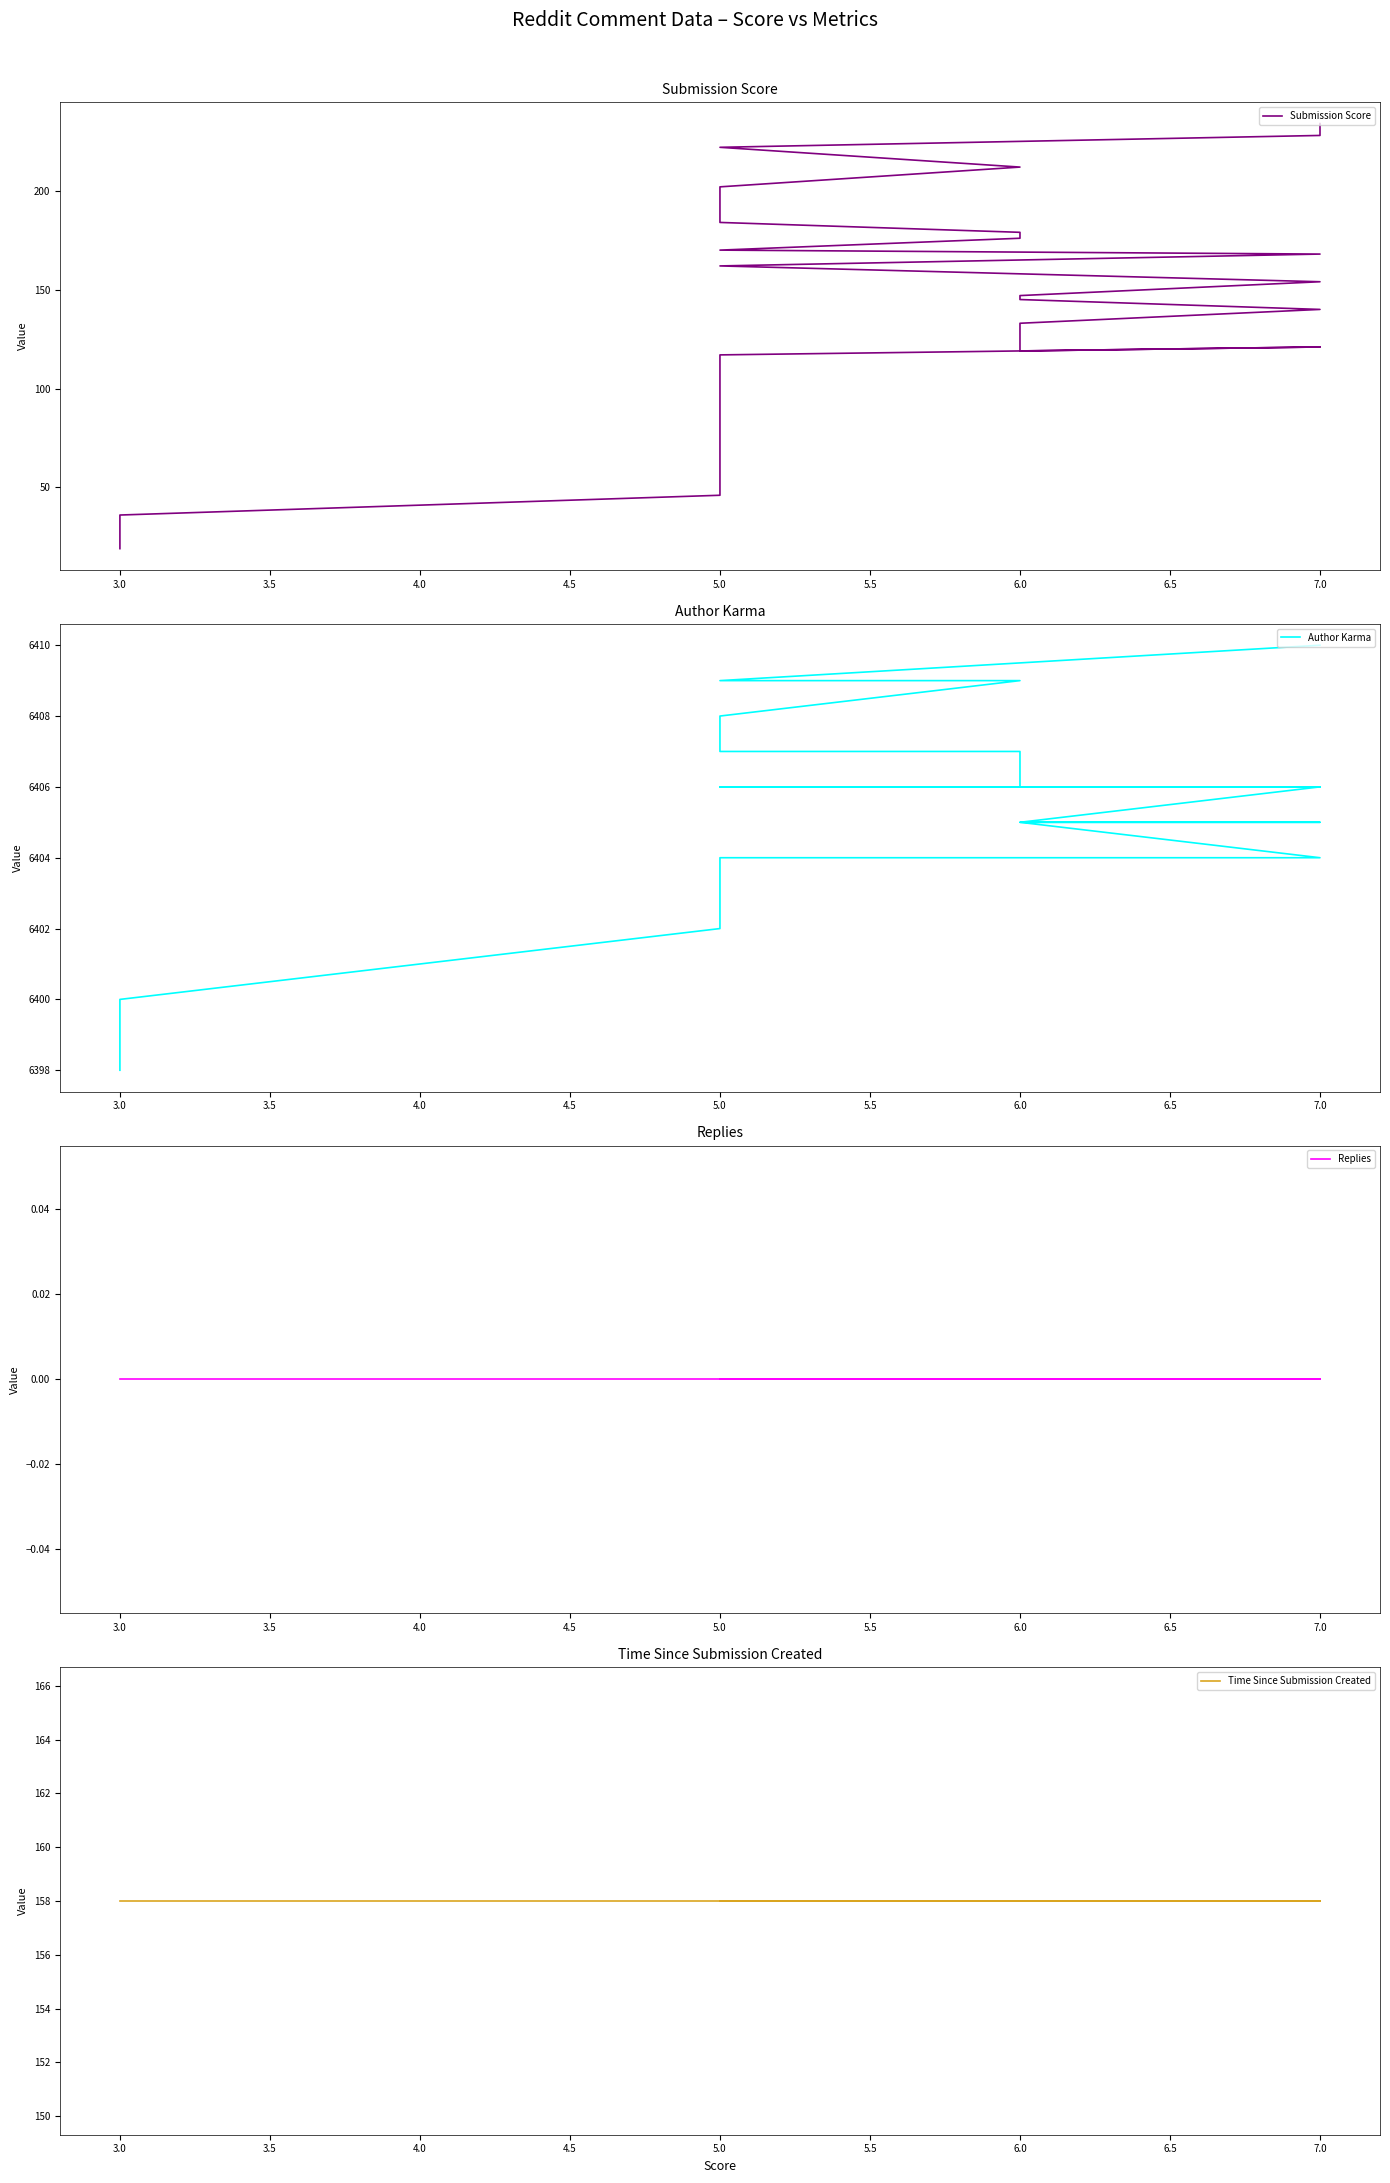

How many distinct data groups are displayed?

4